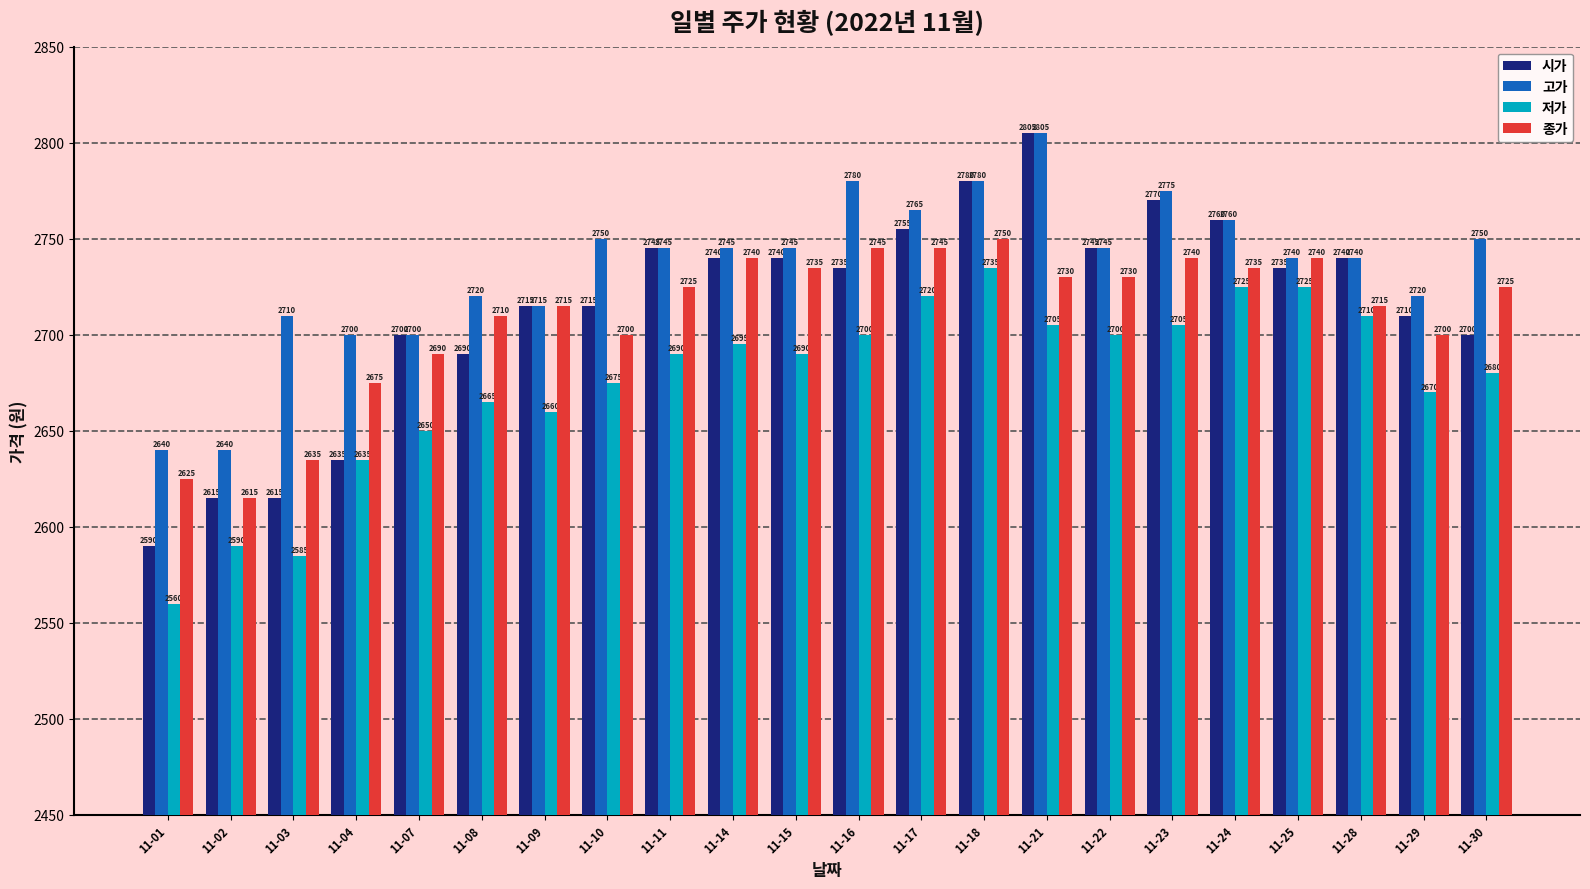

Which series has the largest total across all categories?

고가